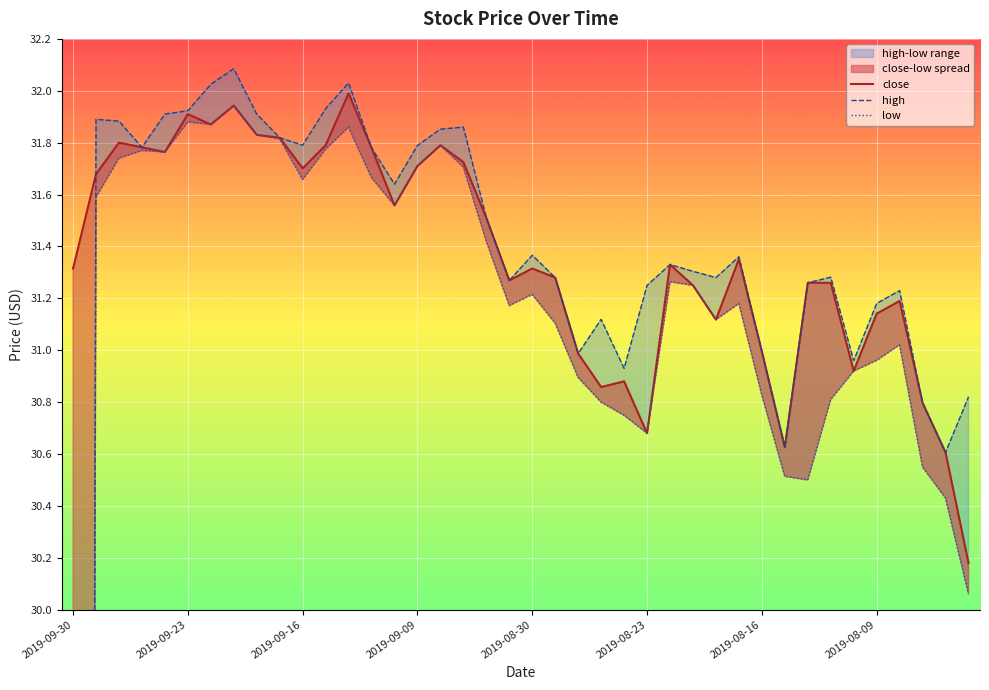

True or false: close and low intersect in this chart.

False